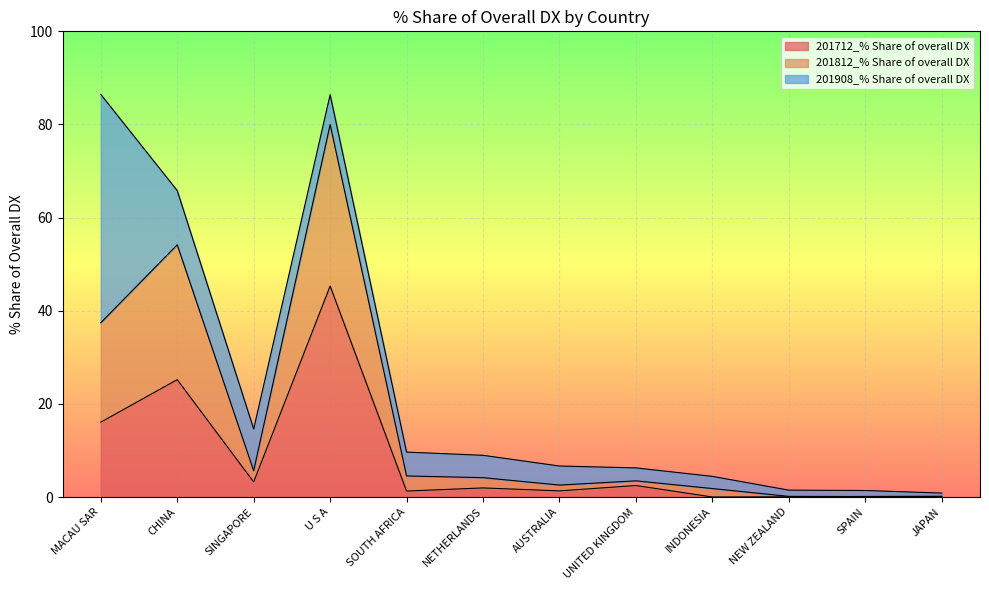

Between SOUTH AFRICA and SINGAPORE, which is larger?

SINGAPORE